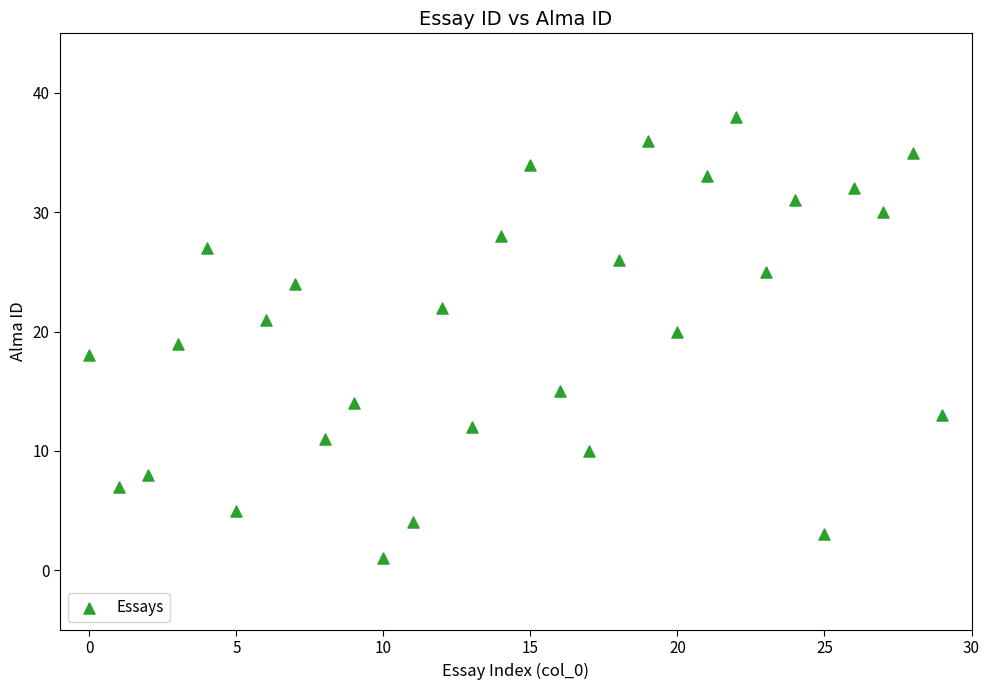

What is the range of Y values (max minus min)?

37